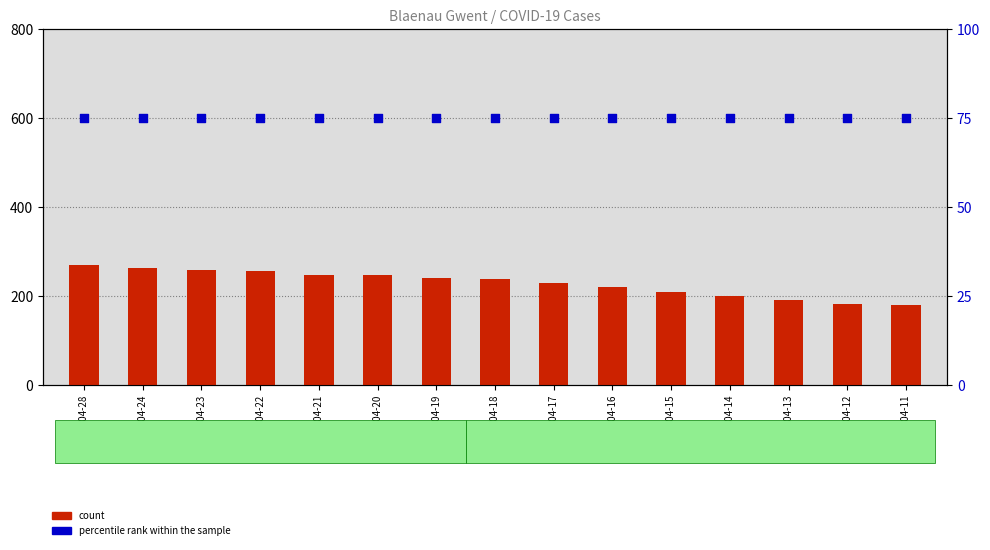

Which series contains the lowest Y value?

percentile rank within the sample